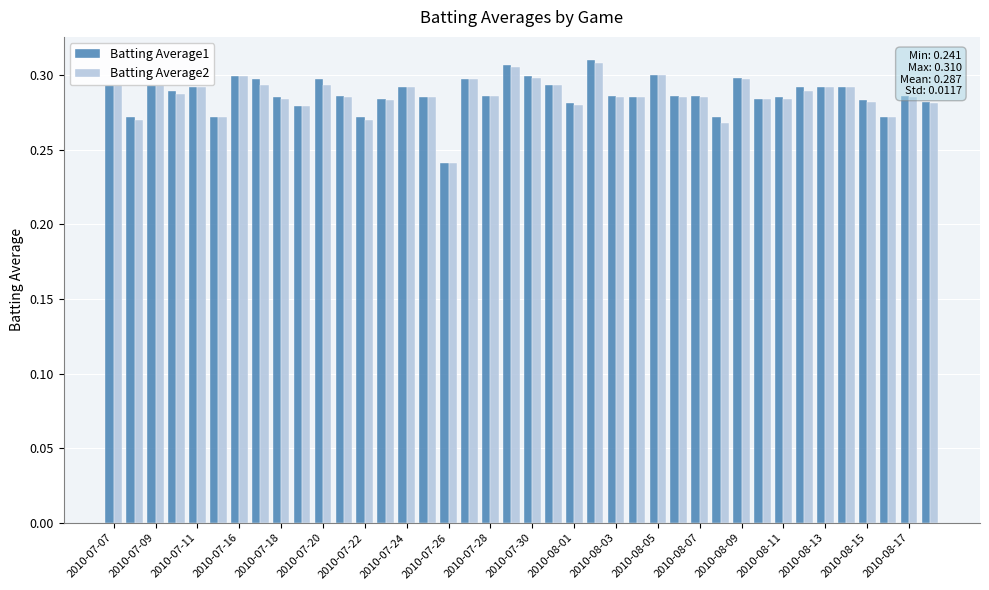

At how many categories does at least one series exceed 0?

40